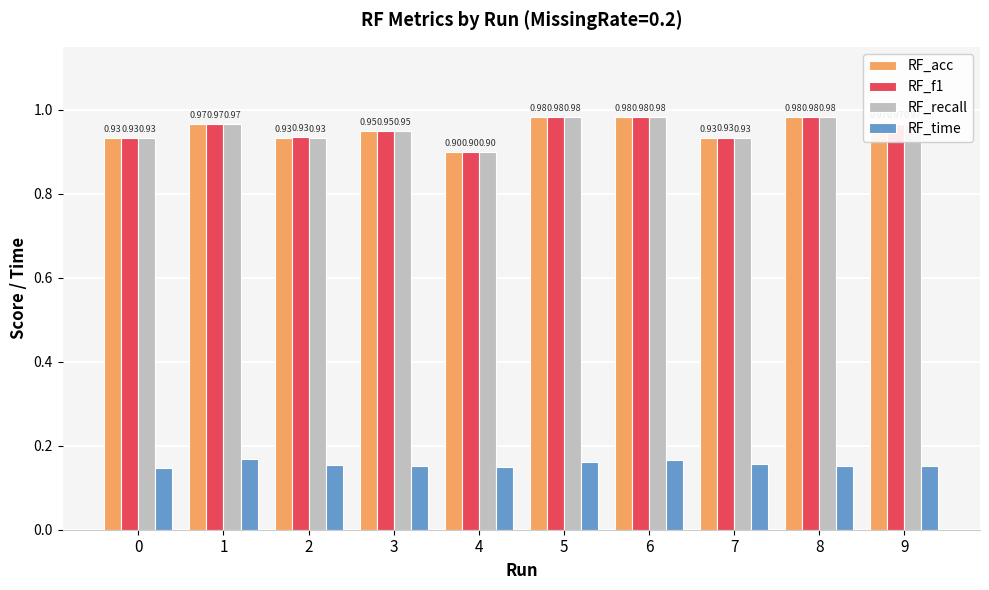

What is the sum of all RF_f1 values?

9.5